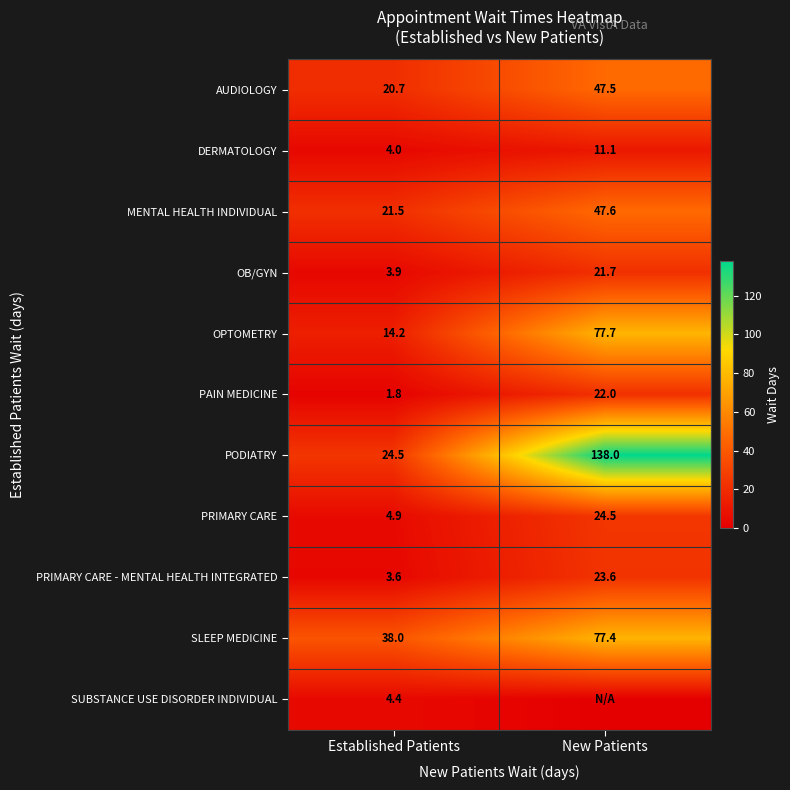

What is the sum of all AUDIOLOGY values?

68.2